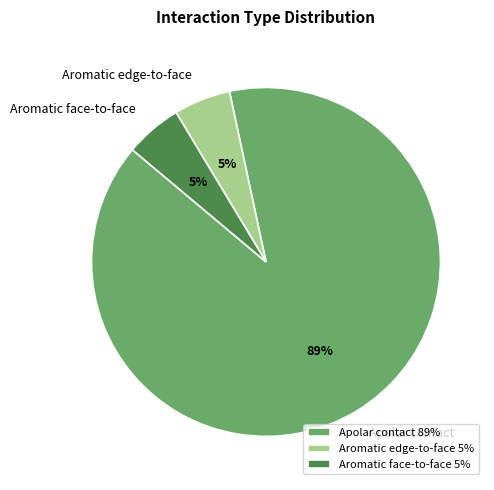

True or false: Aromatic face-to-face accounts for 1% of the total.

False